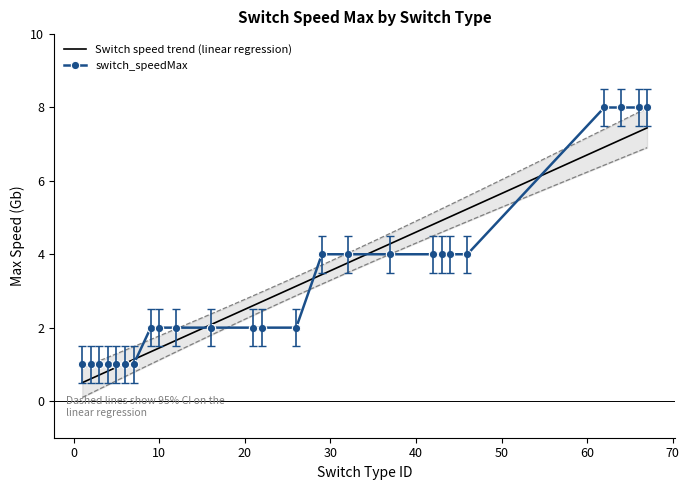

Is it true that the value at 4 is 1?

True